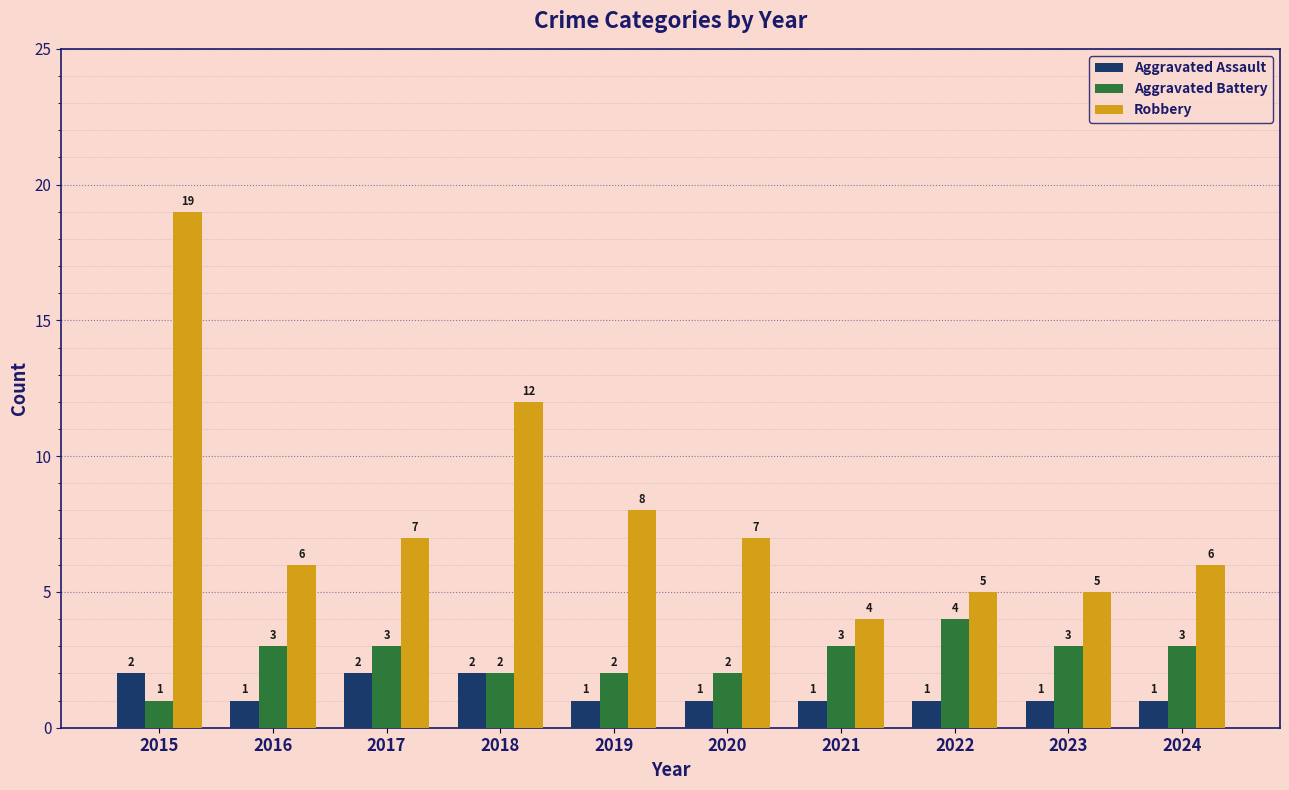

Are the bars grouped side by side (vs. stacked)?

Yes